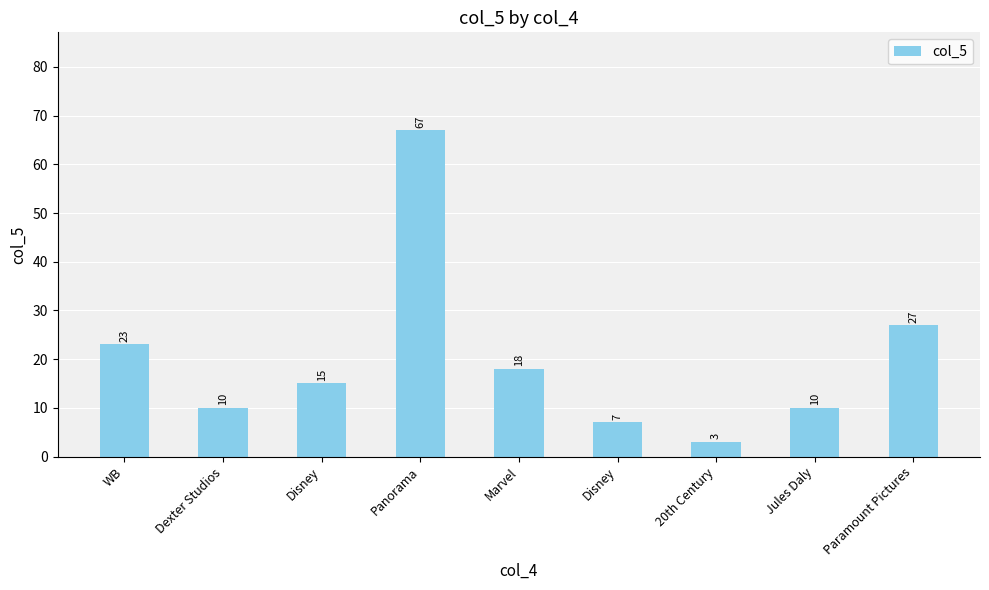

List the labels in order of value, largest first.

Panorama, Paramount Pictures, WB, Marvel, Disney, Dexter Studios, Jules Daly, Disney, 20th Century